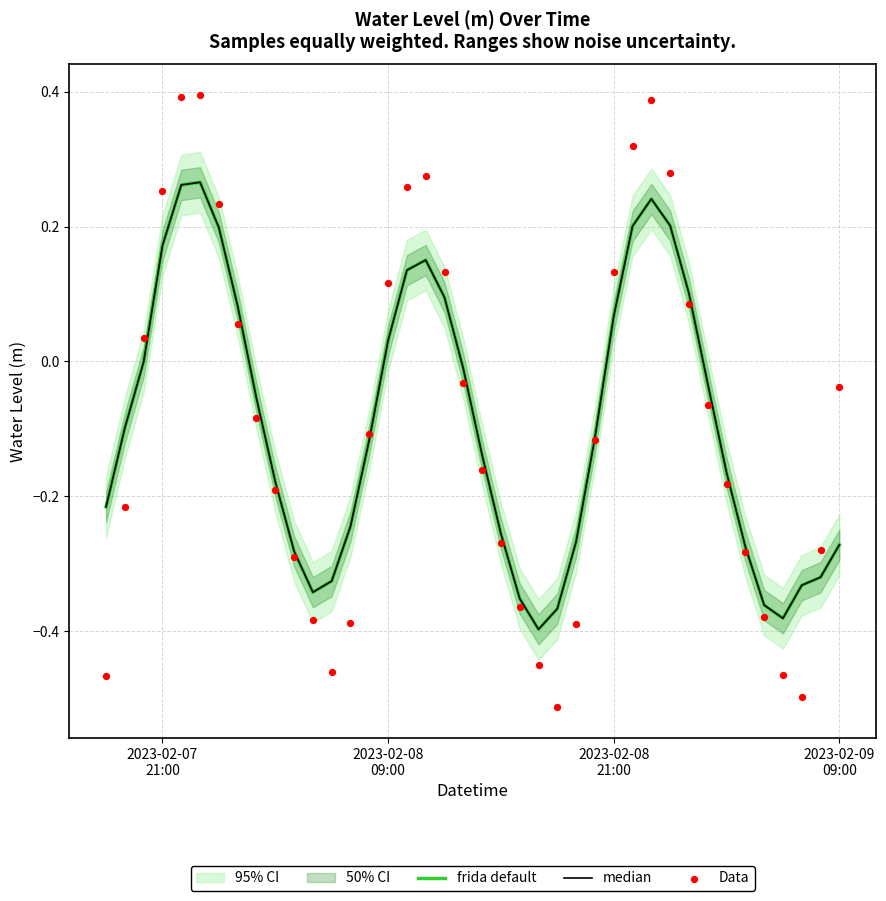

Which series has the largest total across all categories?

frida default